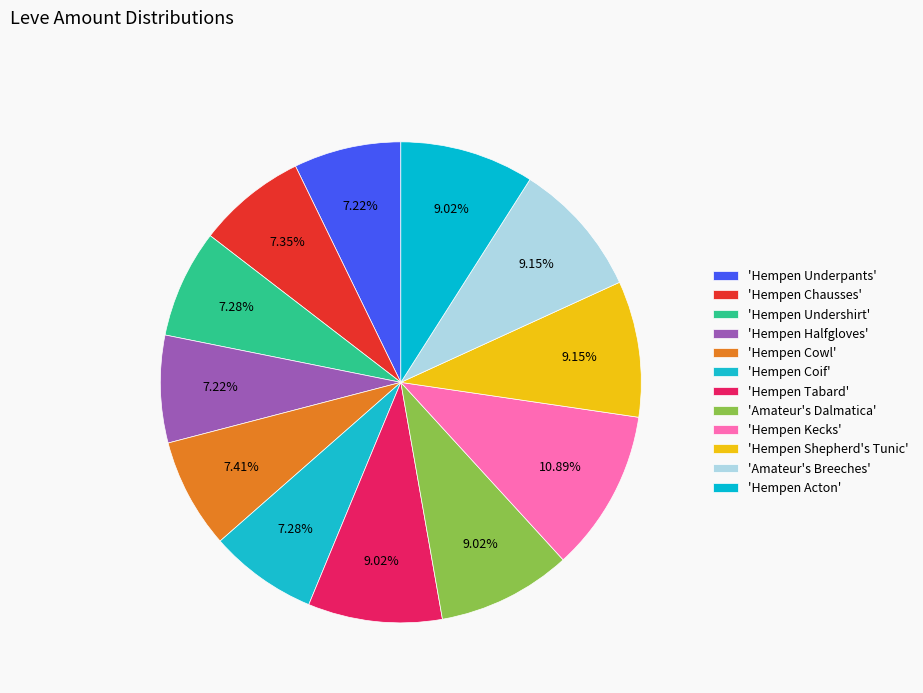

To the nearest percent, what is the difference between the largest and smallest slice percentages?

4%